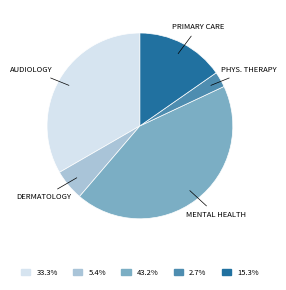

Is there a majority slice in this chart?

No